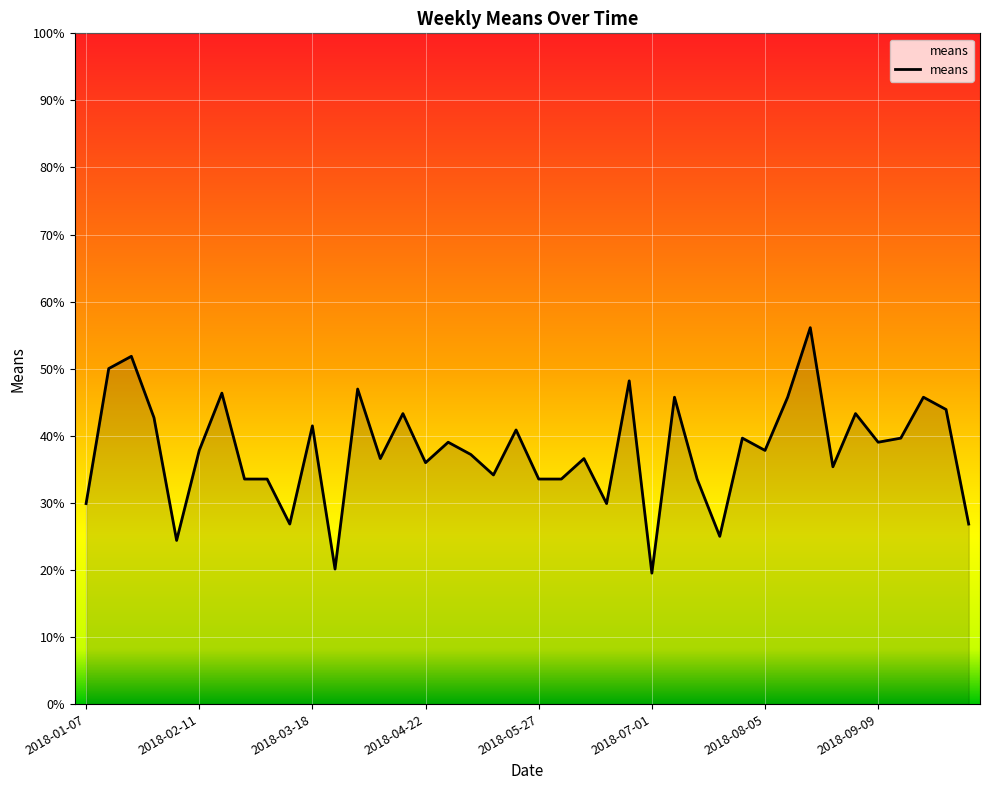

What is the maximum value shown in the chart?

56.1